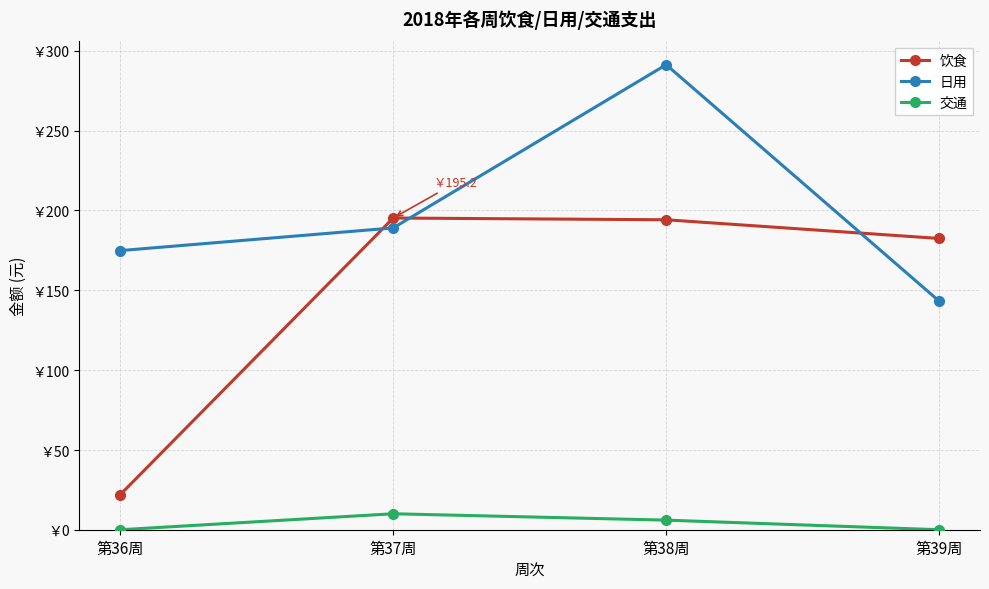

What position from the left is 第39周?

4